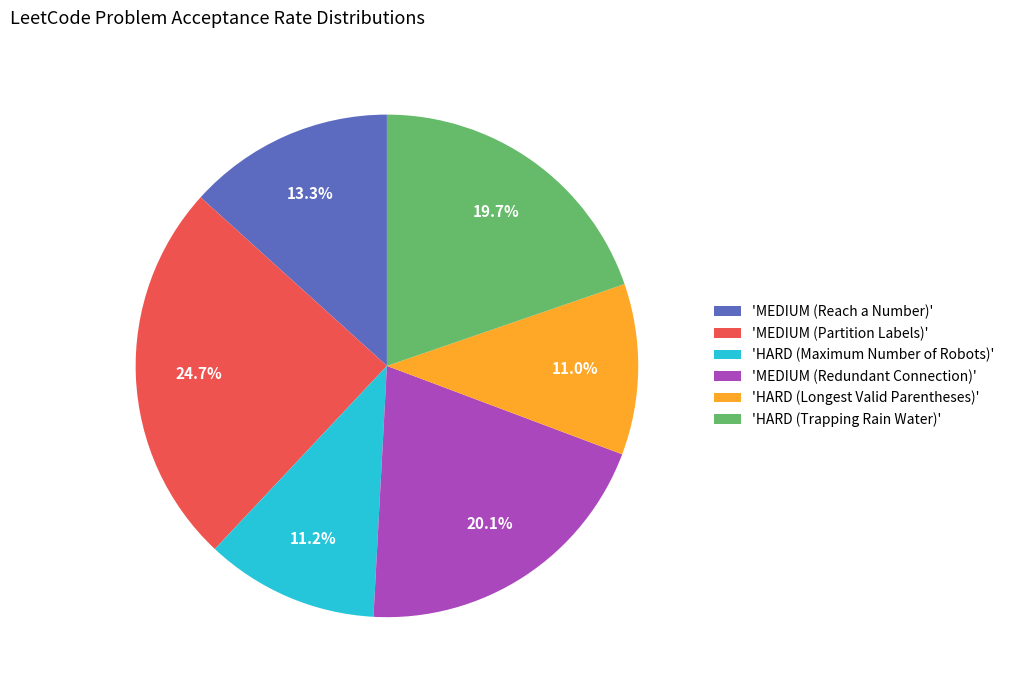

Does 'MEDIUM (Reach a Number)' account for over 50% of the chart?

No